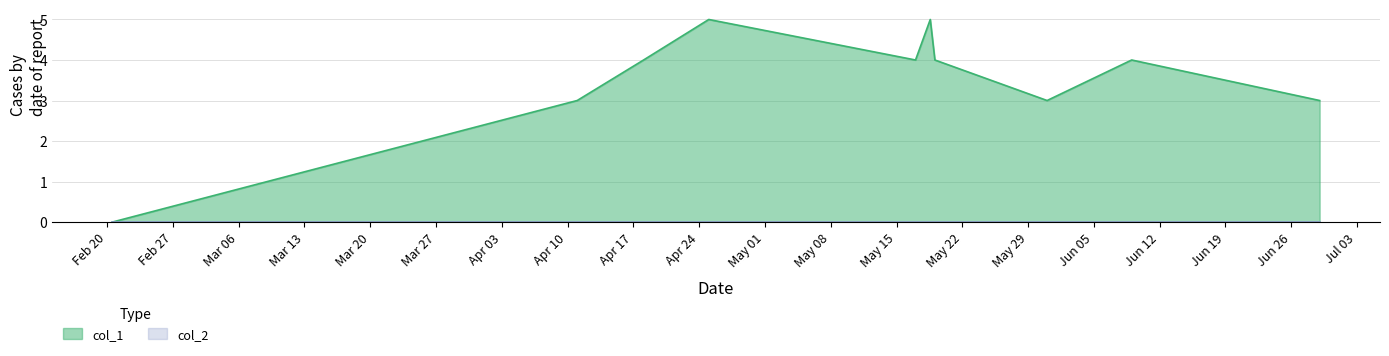

What is the difference between the maximum and minimum values?

5